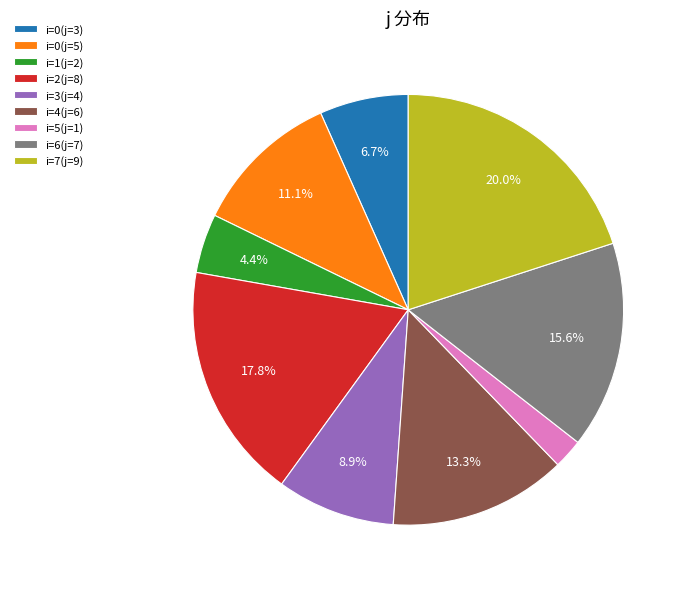

Does i=4(j=6) account for over 50% of the chart?

No